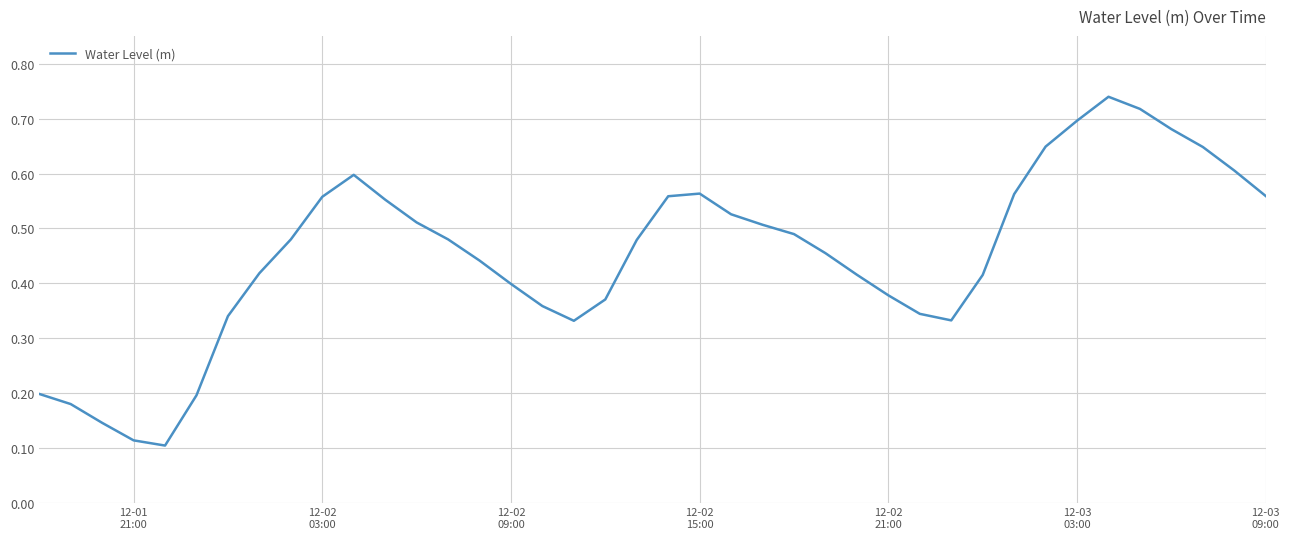

What is the greatest value displayed?

0.7